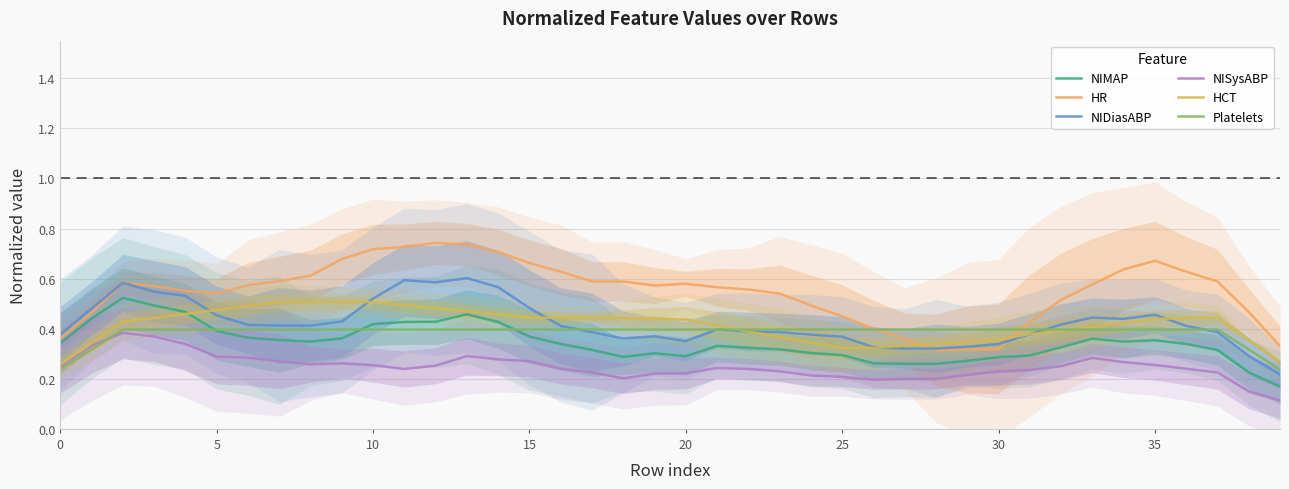

True or false: NIMAP and NIDiasABP cross at least once.

False